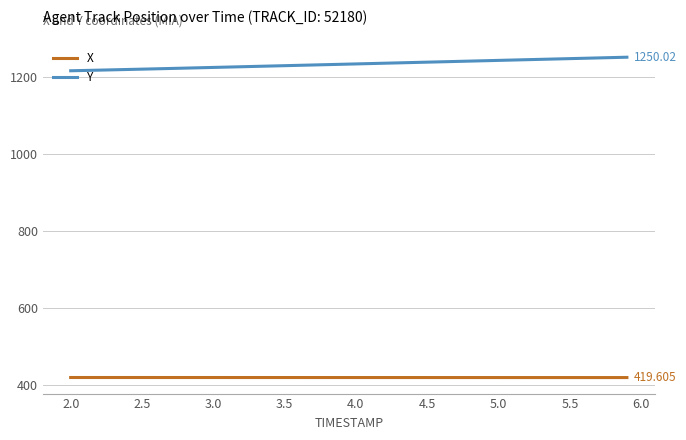

True or false: X and Y intersect in this chart.

False